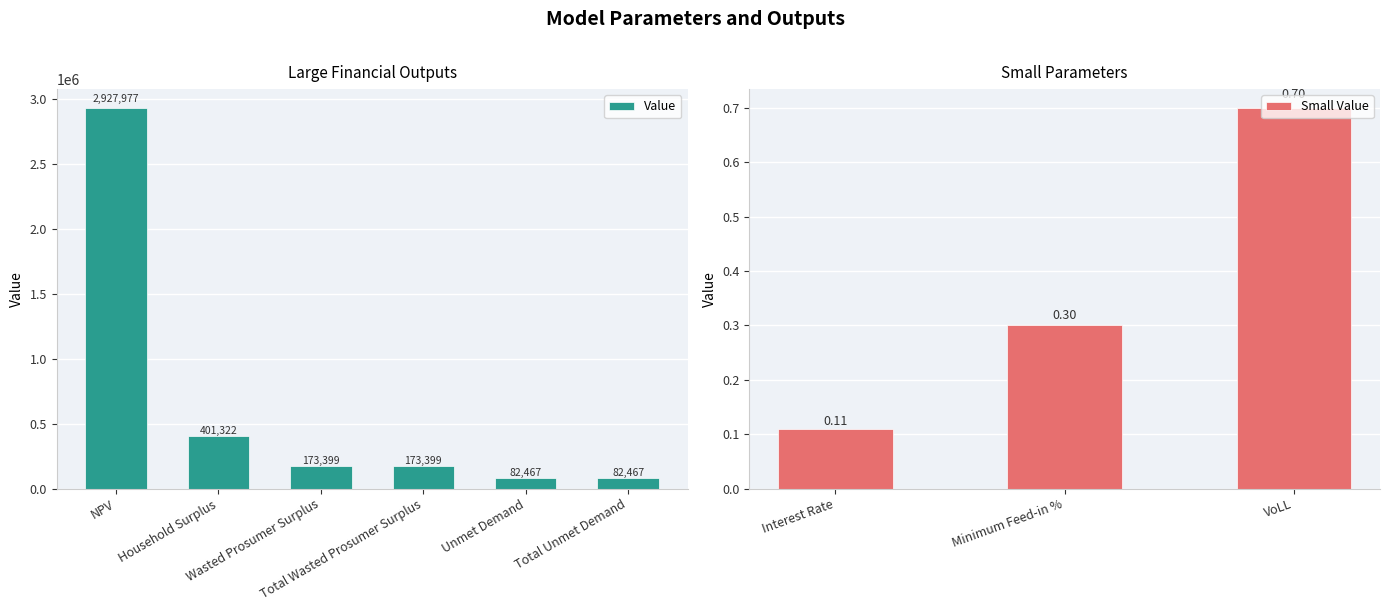

Does the chart contain any negative values?

No